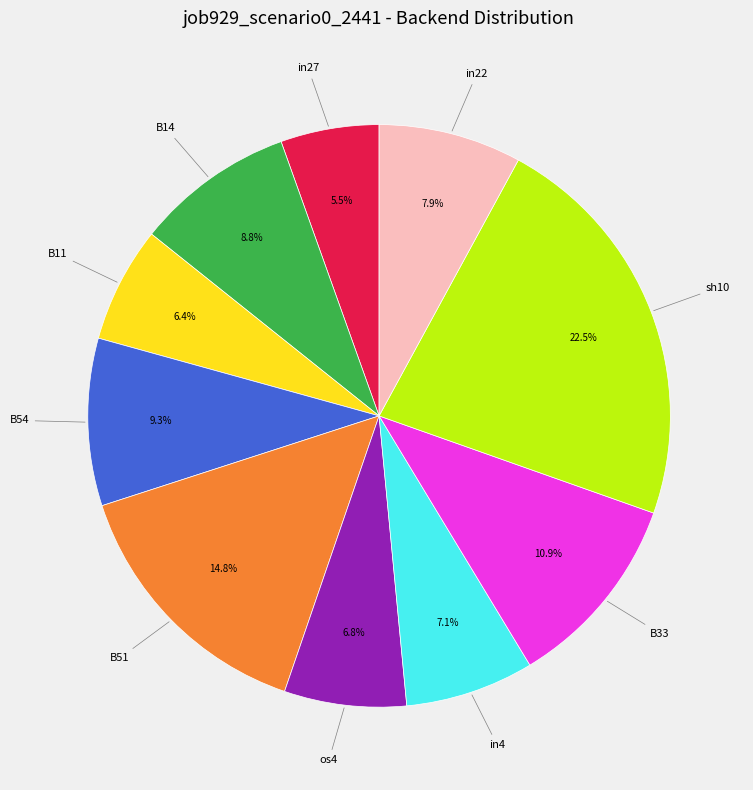

Is there a majority slice in this chart?

No